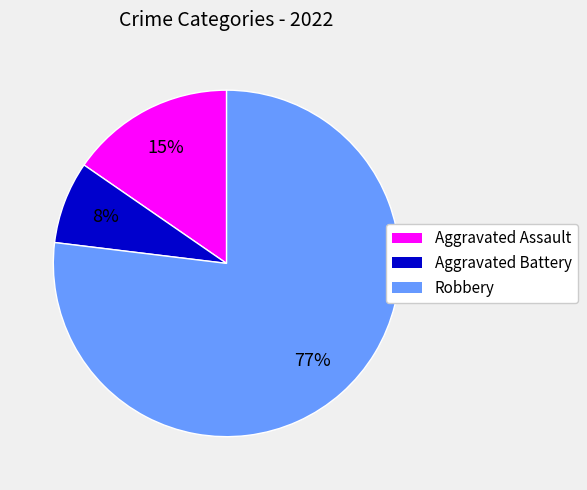

Do Aggravated Battery and Robbery together represent more than half of the pie?

Yes